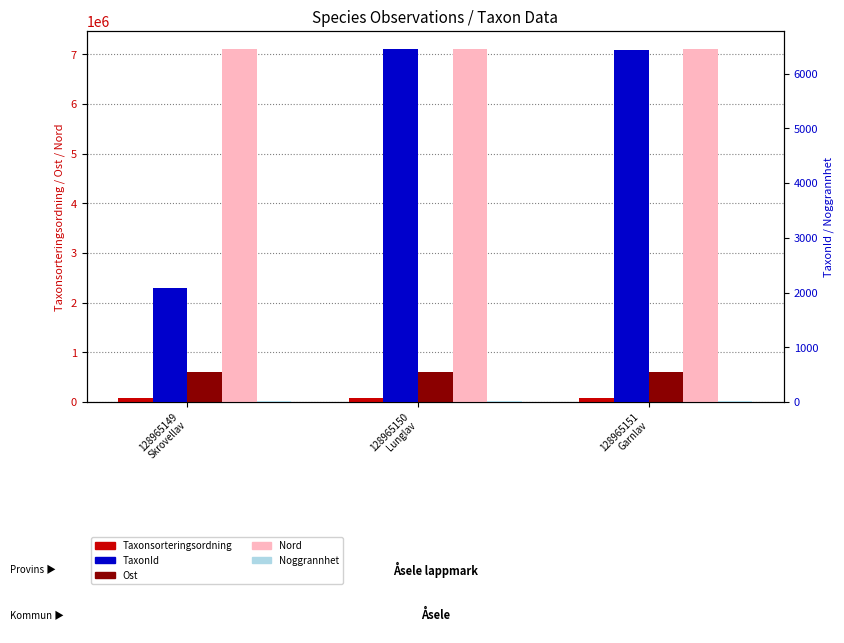

Reading left to right, list all the values displayed in this chart.

Taxonsorteringsordning: 128965149
Skrovellav=80147	128965150
Lunglav=80146	128965151
Garnlav=79041
Ost: 128965149
Skrovellav=596901	128965150
Lunglav=596901	128965151
Garnlav=596967
Nord: 128965149
Skrovellav=7116214	128965150
Lunglav=7116214	128965151
Garnlav=7116188
TaxonId: 128965149
Skrovellav=2081	128965150
Lunglav=6458	128965151
Garnlav=6425
Noggrannhet: 128965149
Skrovellav=10	128965150
Lunglav=10	128965151
Garnlav=10